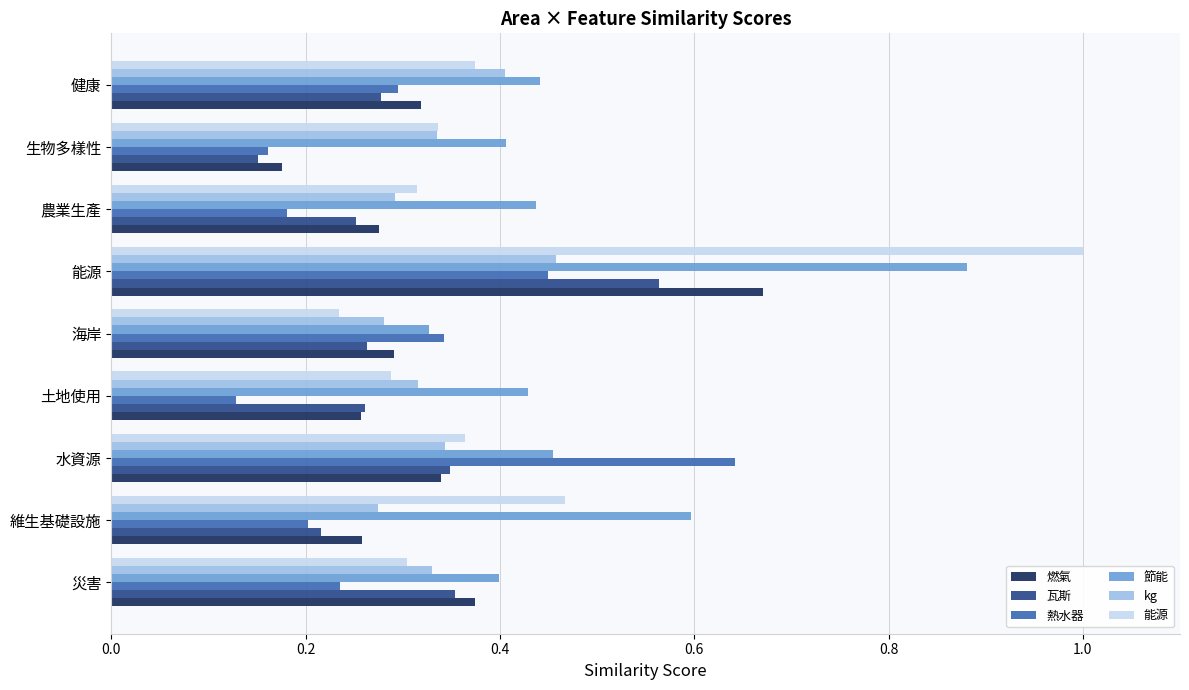

Where is 瓦斯 nearest to the value 0?

生物多樣性